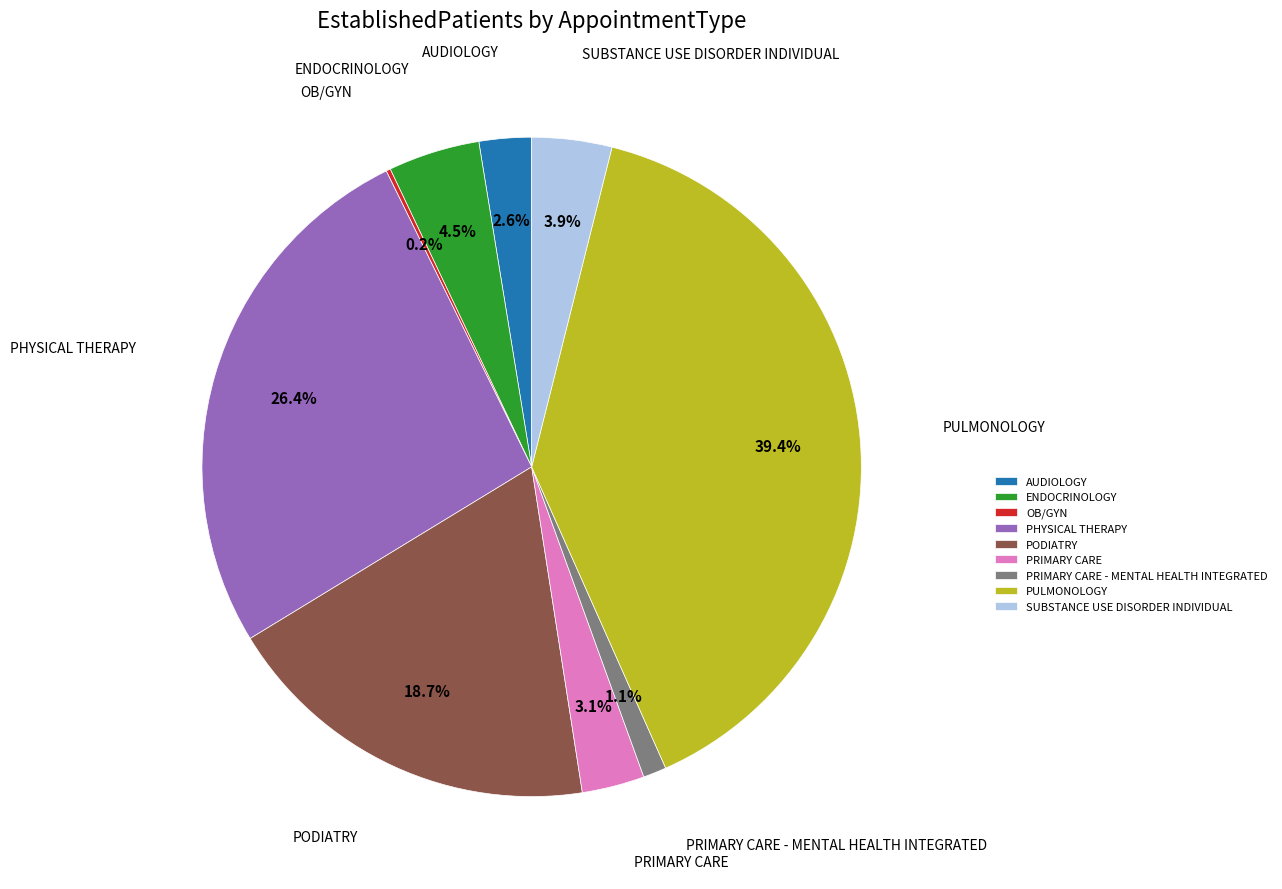

Which has a higher value, PRIMARY CARE or PODIATRY?

PODIATRY